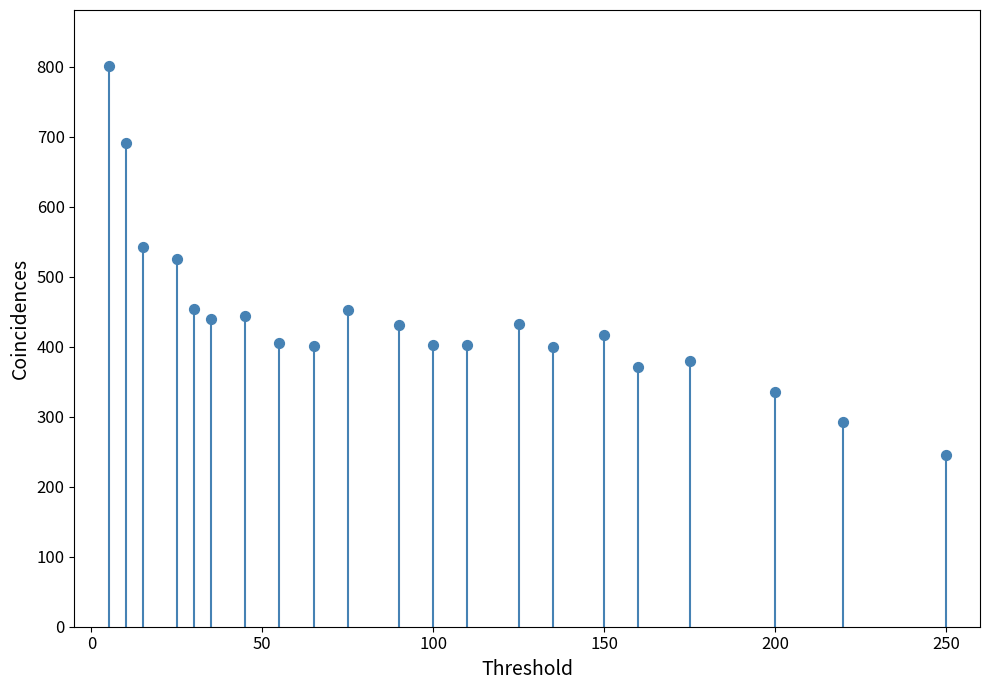

What is the range of Y values (max minus min)?

555